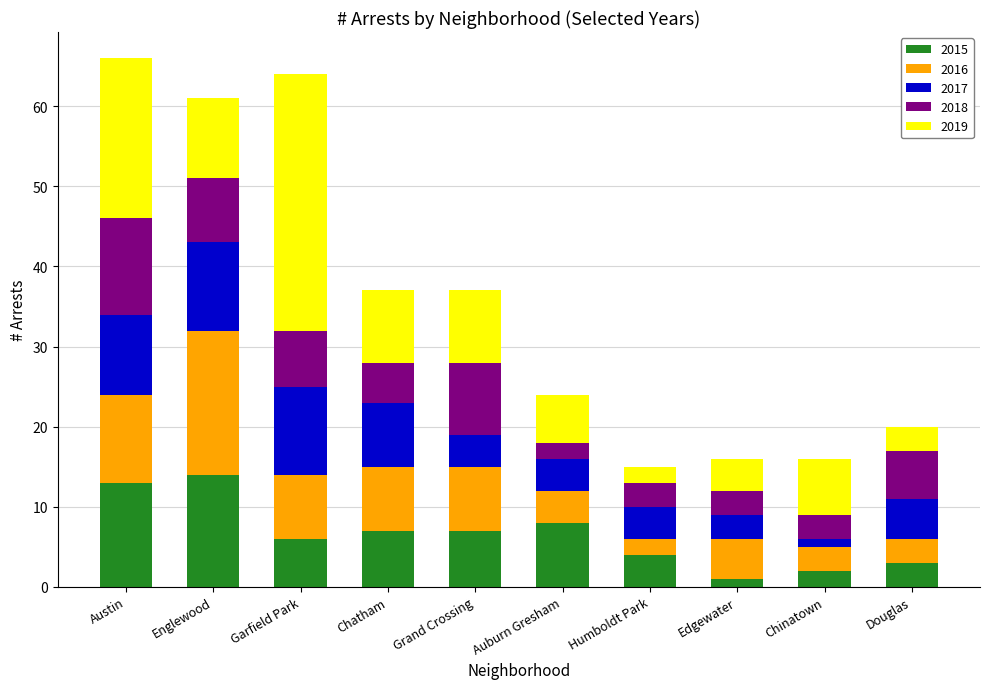

What are all the series names shown in the legend?

2015, 2016, 2017, 2018, 2019